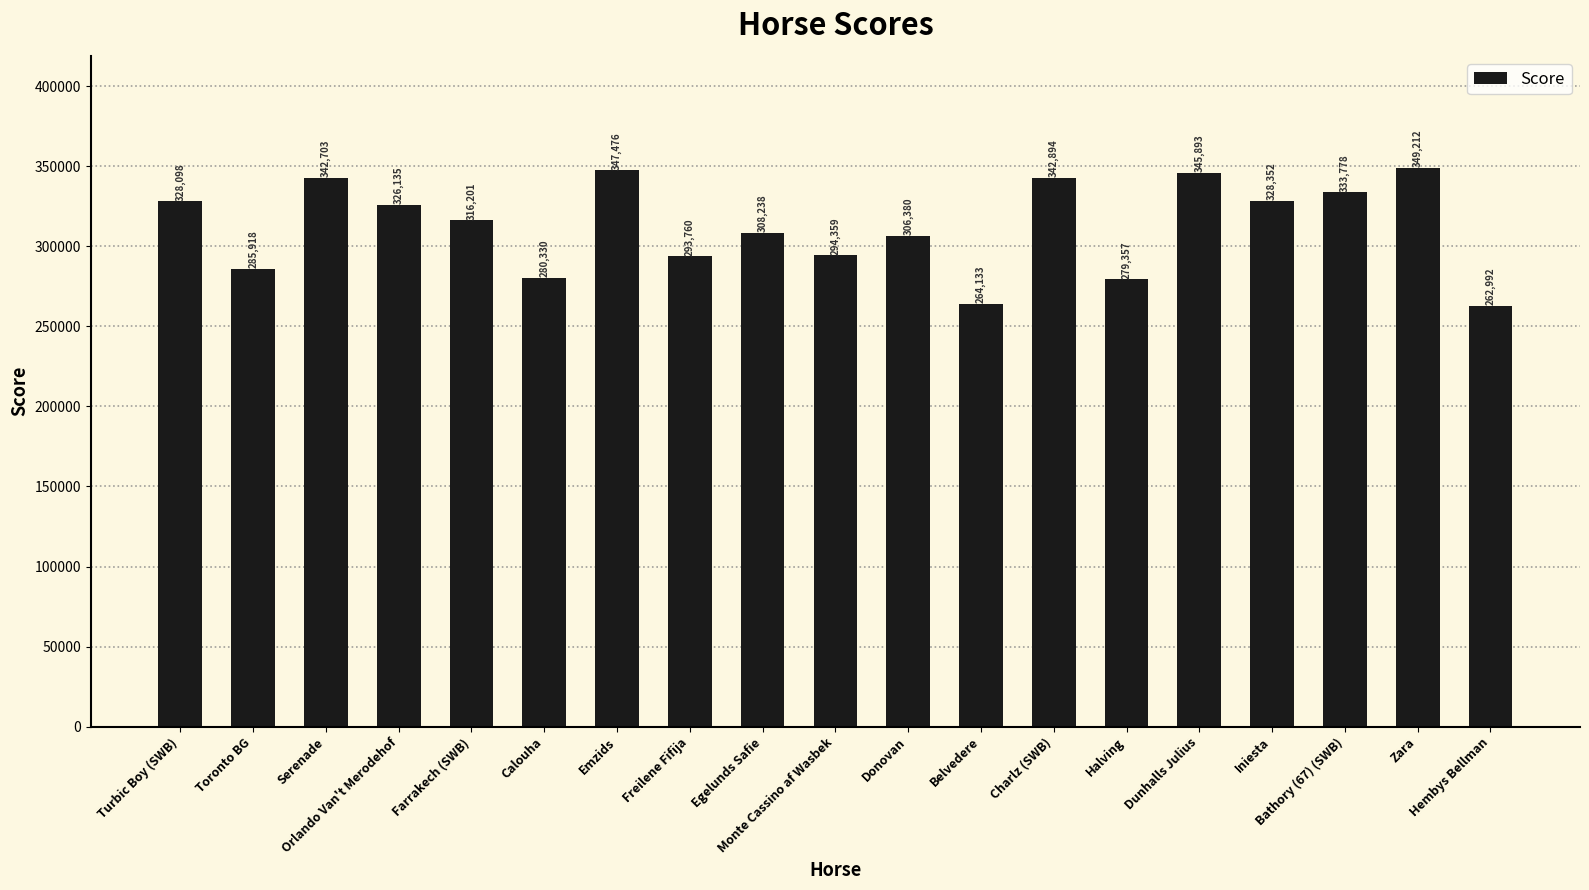

The chart shows a value of 279357 at Halving. True or false?

True